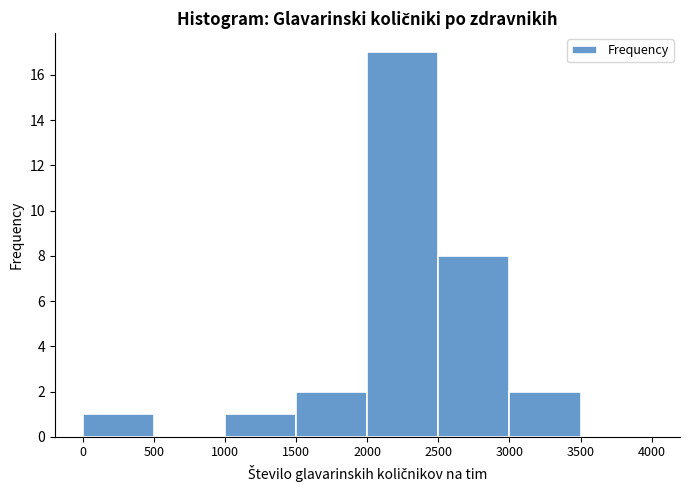

What is the height of the bar covering 2500 to 3000 on the x-axis? The values are not printed on the chart, so give them approximately, as read against the axis.

8